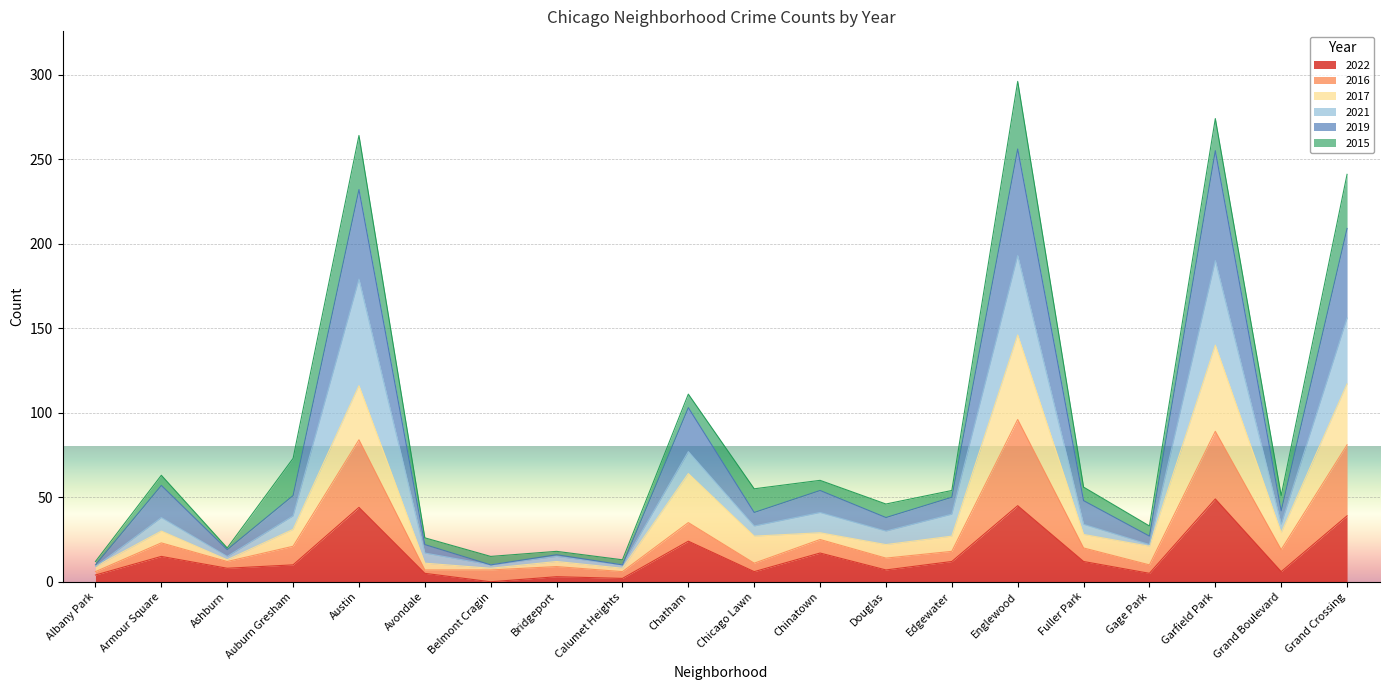

List the labels in order of 2016 value, smallest first.

Albany Park, Calumet Heights, Avondale, Belmont Cragin, Bridgeport, Gage Park, Chicago Lawn, Ashburn, Douglas, Edgewater, Grand Boulevard, Fuller Park, Auburn Gresham, Armour Square, Chinatown, Chatham, Grand Crossing, Austin, Garfield Park, Englewood